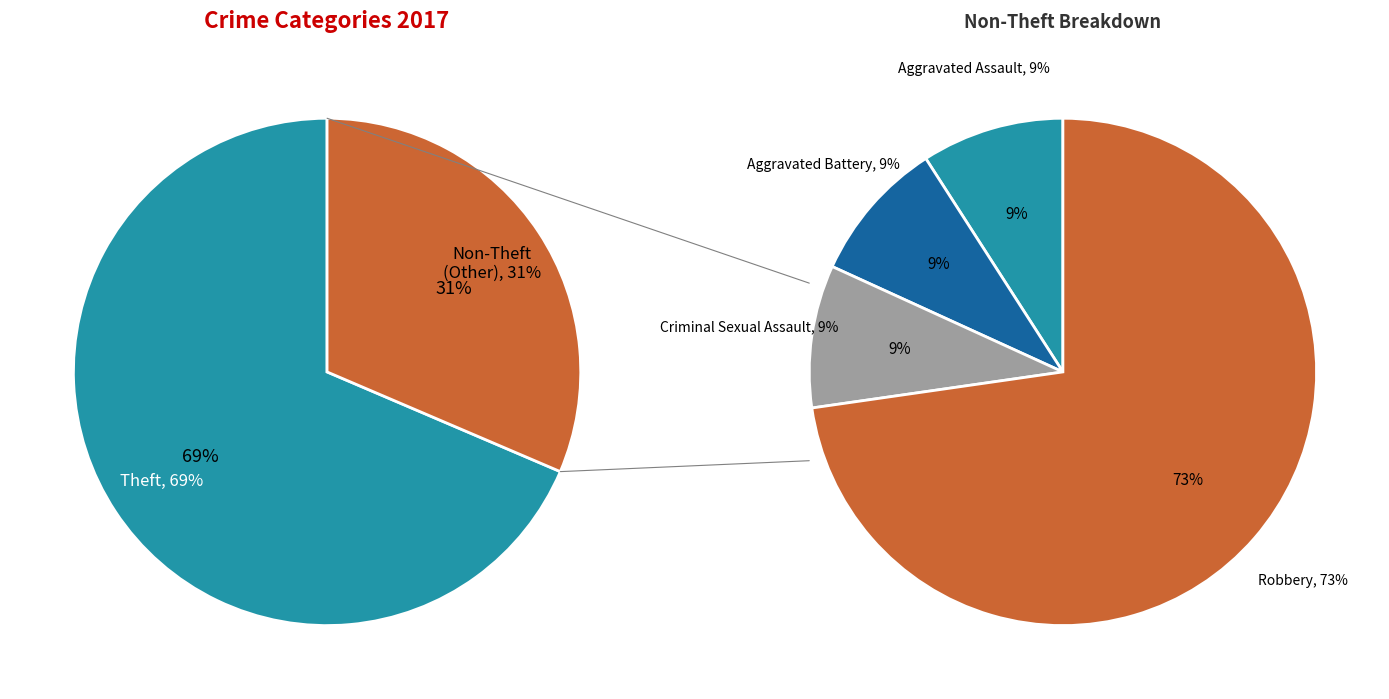

Which category accounts for the majority?

Theft